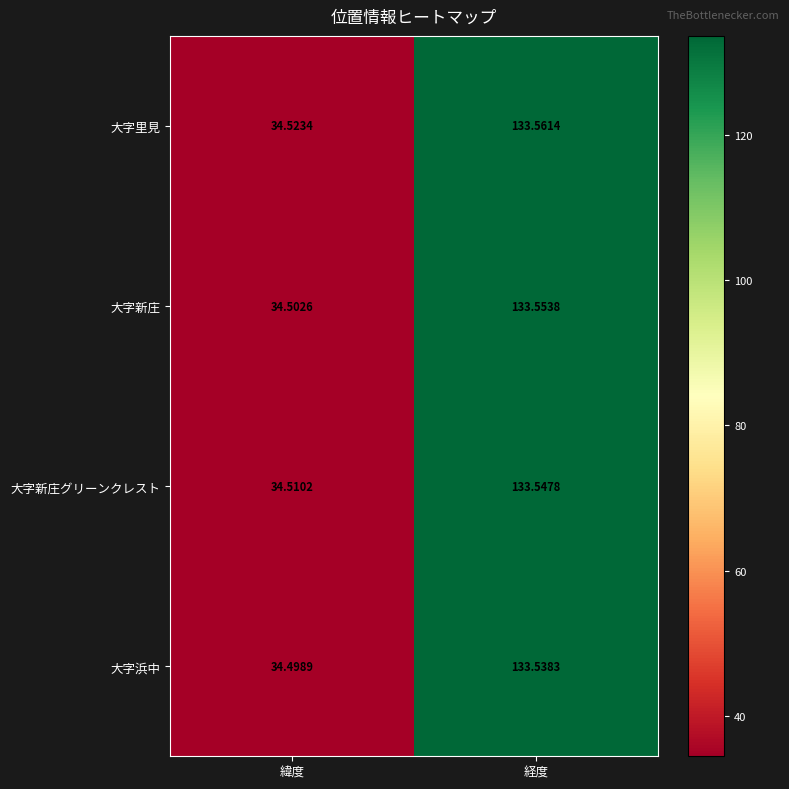

Rank the series at 緯度 from lowest to highest value.

大字浜中, 大字新庄, 大字新庄グリーンクレスト, 大字里見